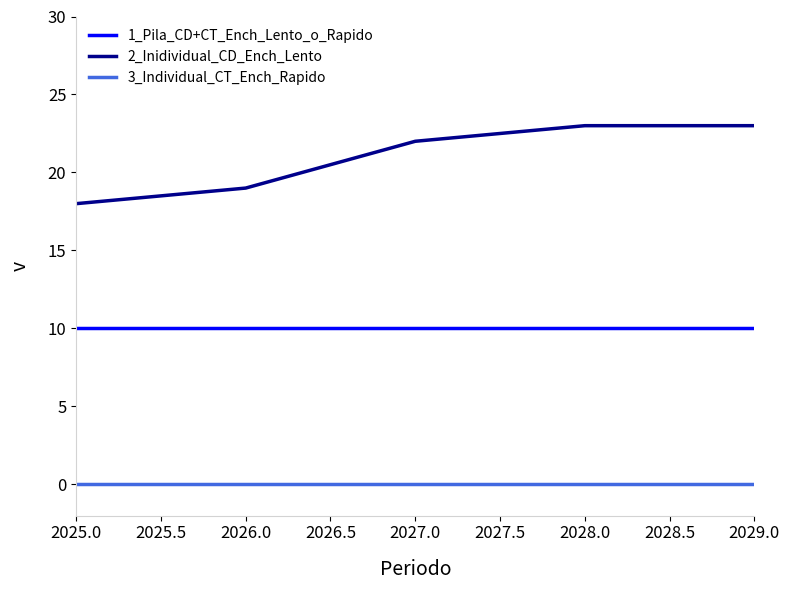

How many distinct data groups are displayed?

3